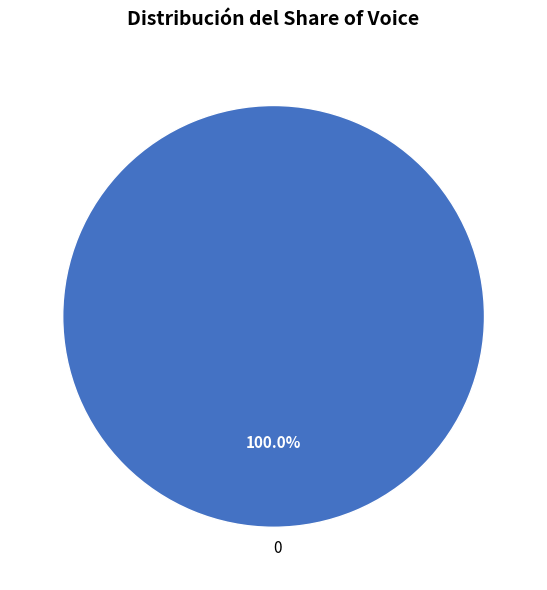

Does any single category account for the majority?

Yes